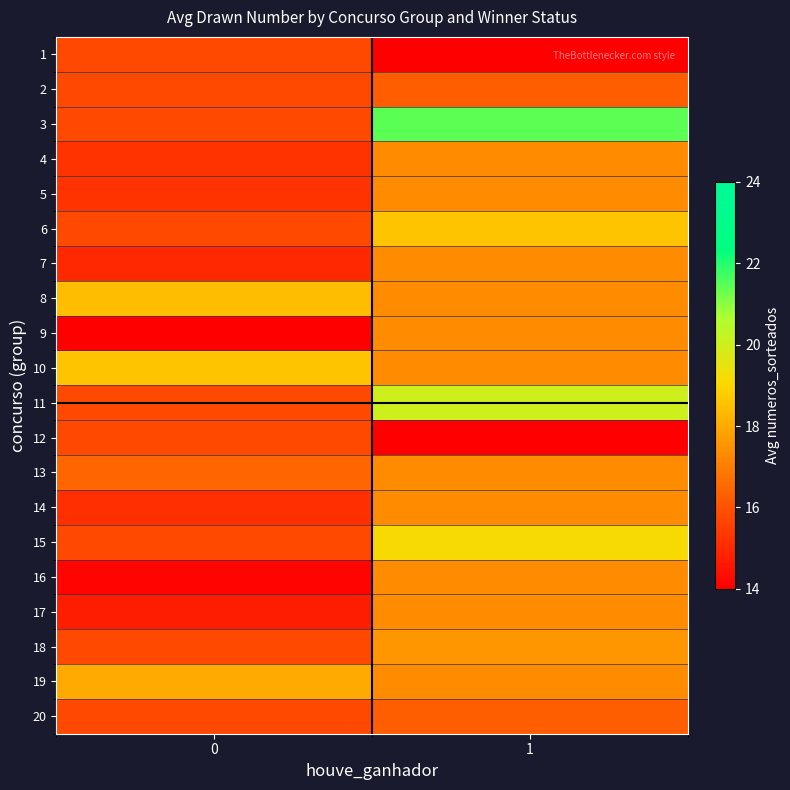

Rank the series at 0 from highest to lowest value.

row_9, row_7, row_18, row_12, row_0, row_1, row_2, row_5, row_10, row_11, row_14, row_17, row_19, row_3, row_4, row_13, row_6, row_16, row_15, row_8